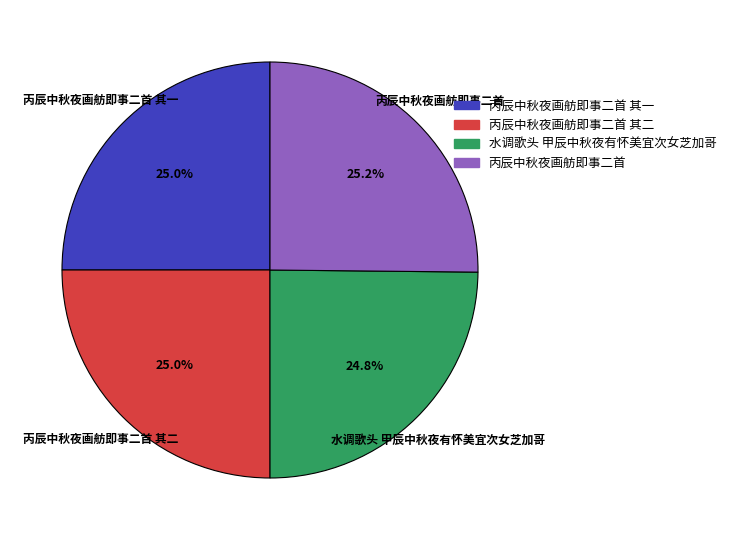

How much of the chart is everything except 丙辰中秋夜画舫即事二首?

74.8%